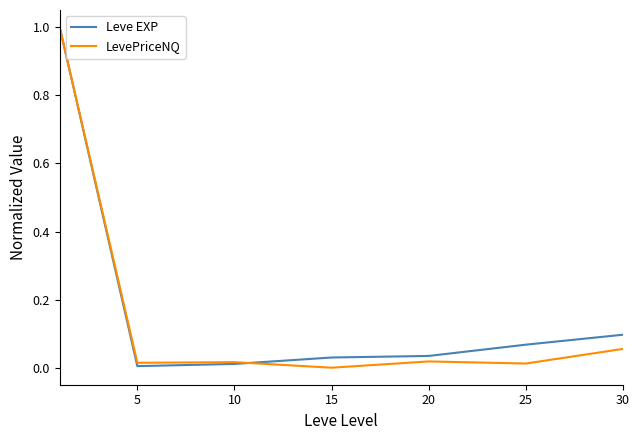

What is the maximum value for LevePriceNQ?

1.0